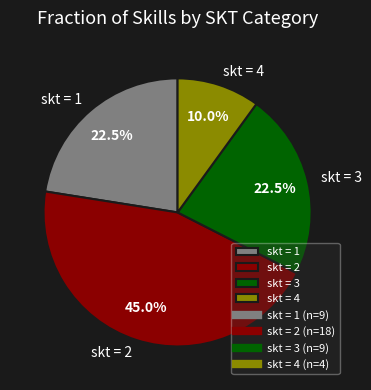

What portion of the pie excludes skt = 4?

90.0%